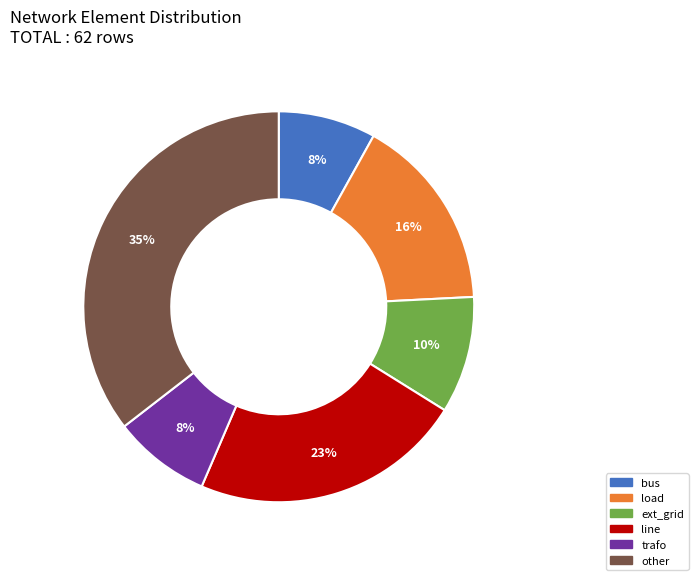

Count the number of slices in the pie.

6